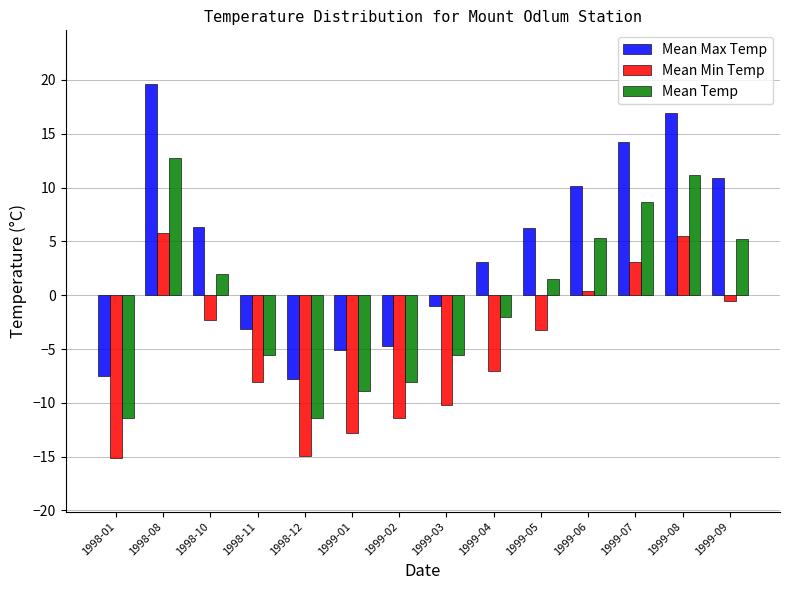

How many distinct data groups are displayed?

3